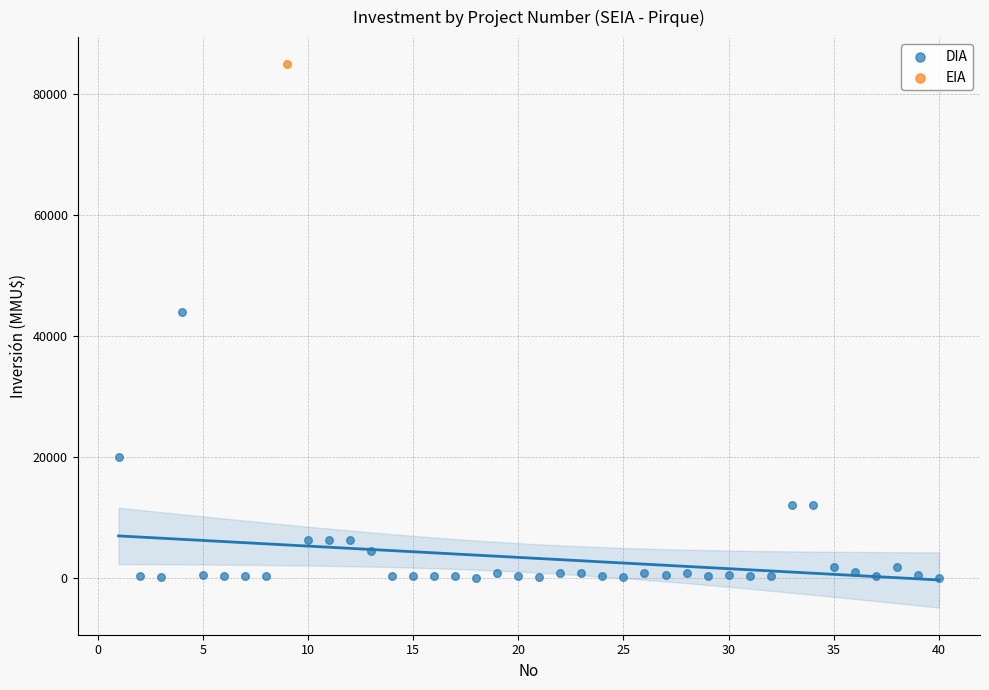

What are all the series names shown in the legend?

DIA, EIA